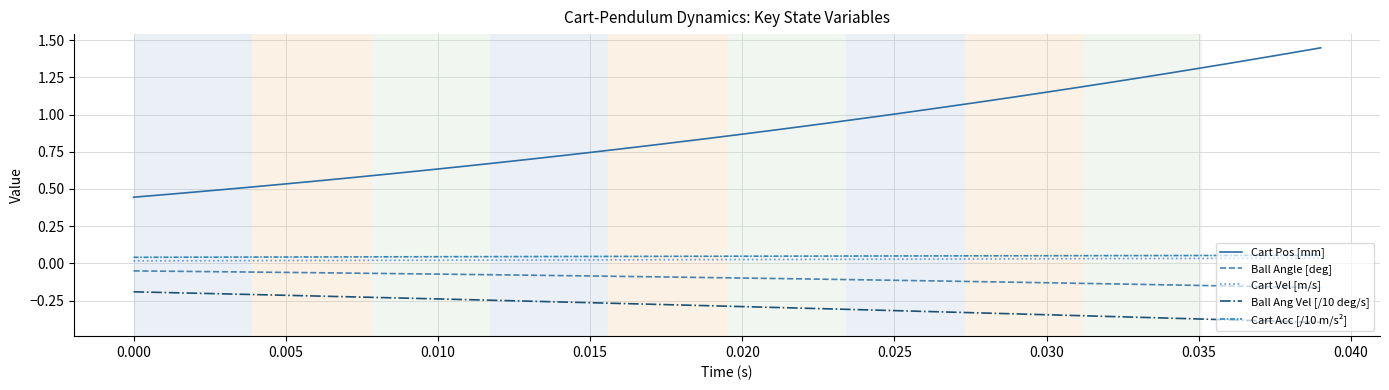

How many lines are shown in the chart?

5